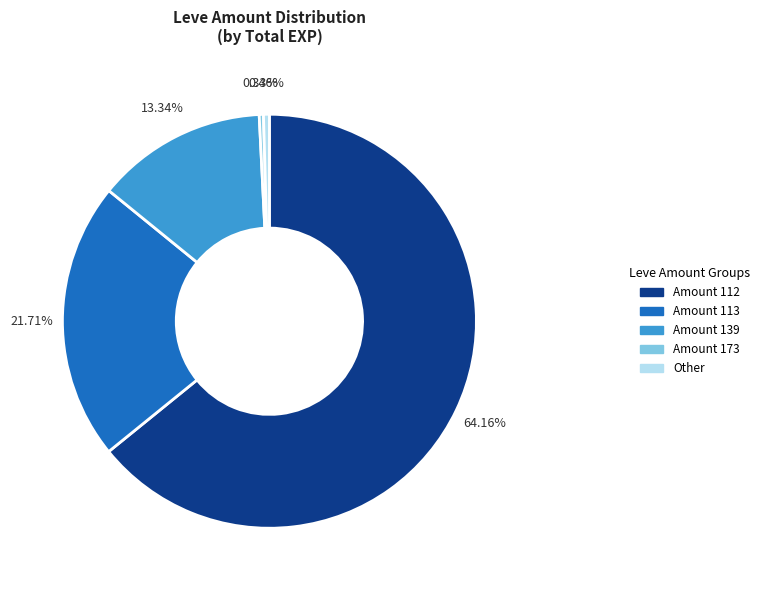

Is there a majority slice in this chart?

Yes